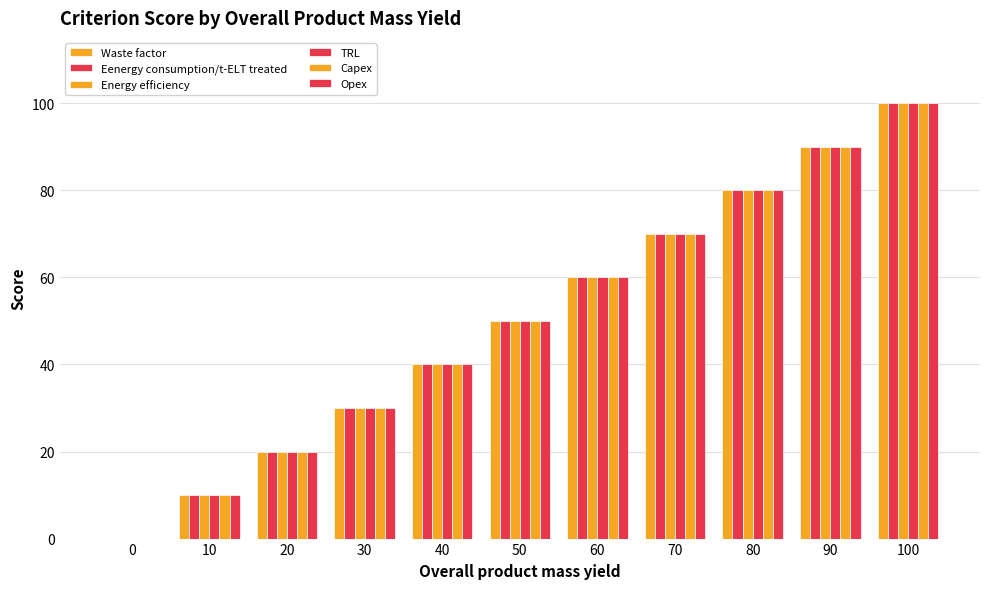

How many values in Waste factor are above zero?

10